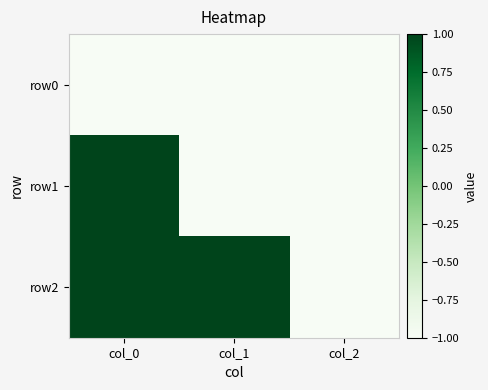

At which category is the sum across all series the highest?

col_0